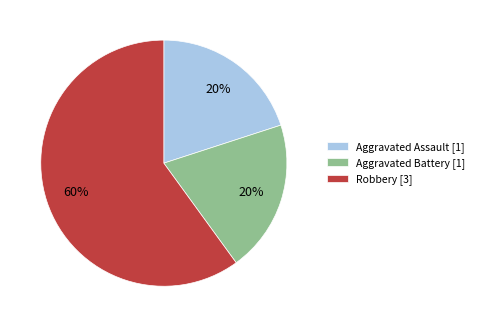

True or false: Aggravated Assault [1] accounts for 9% of the total.

False